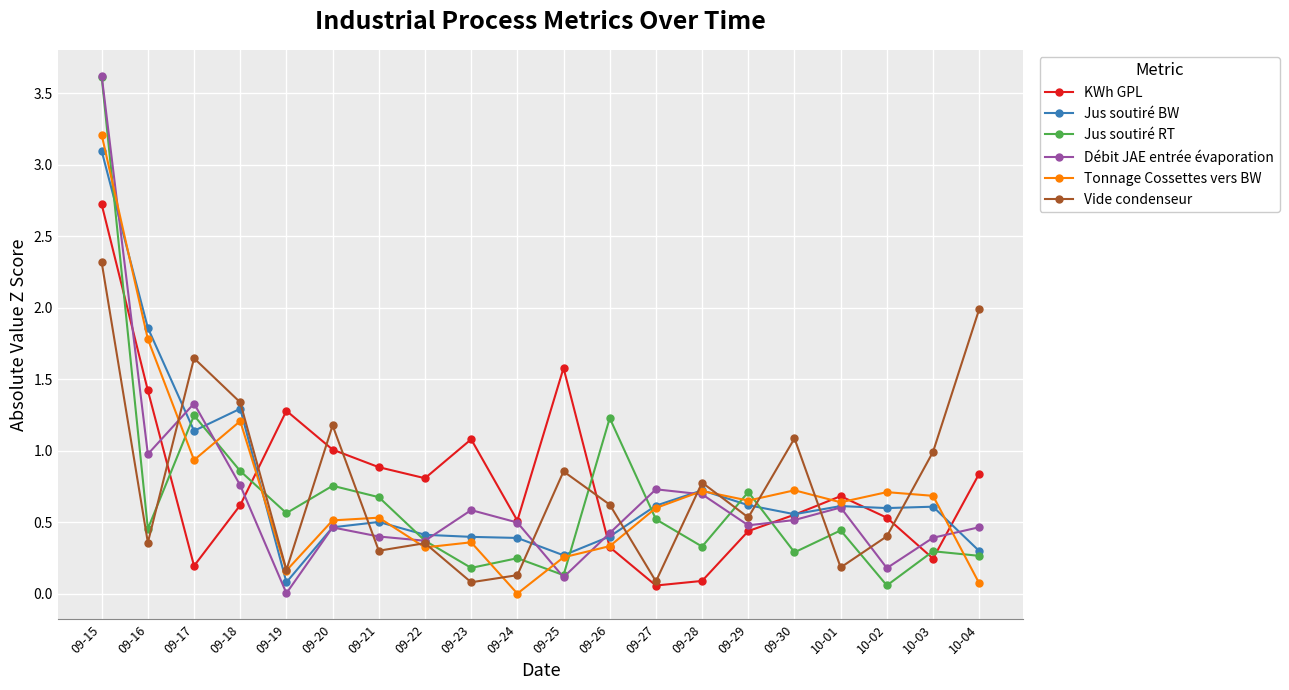

Does the chart display data point markers on the line(s)?

Yes